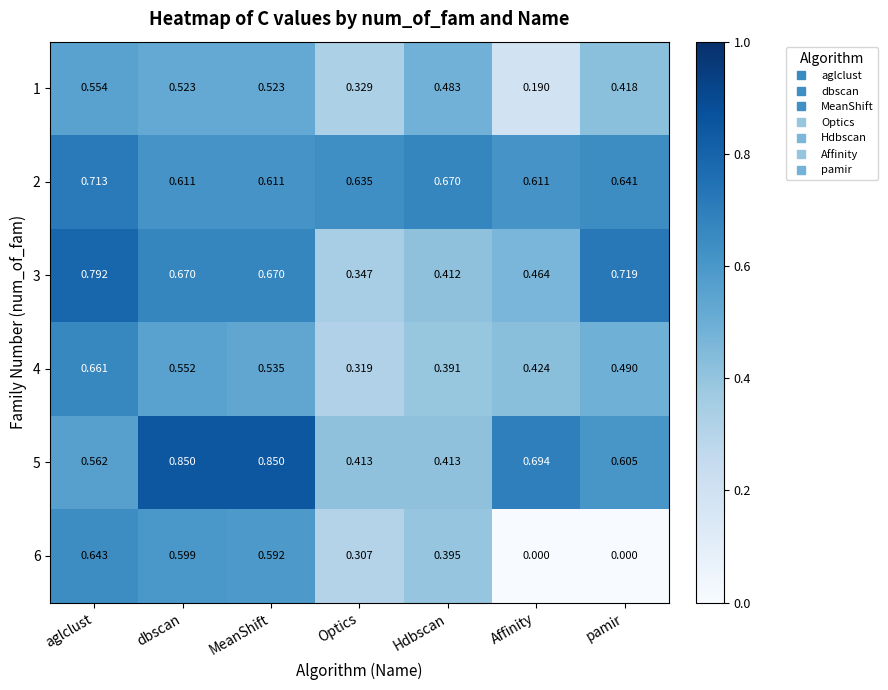

Which category has the highest value in the 2 series?

aglclust